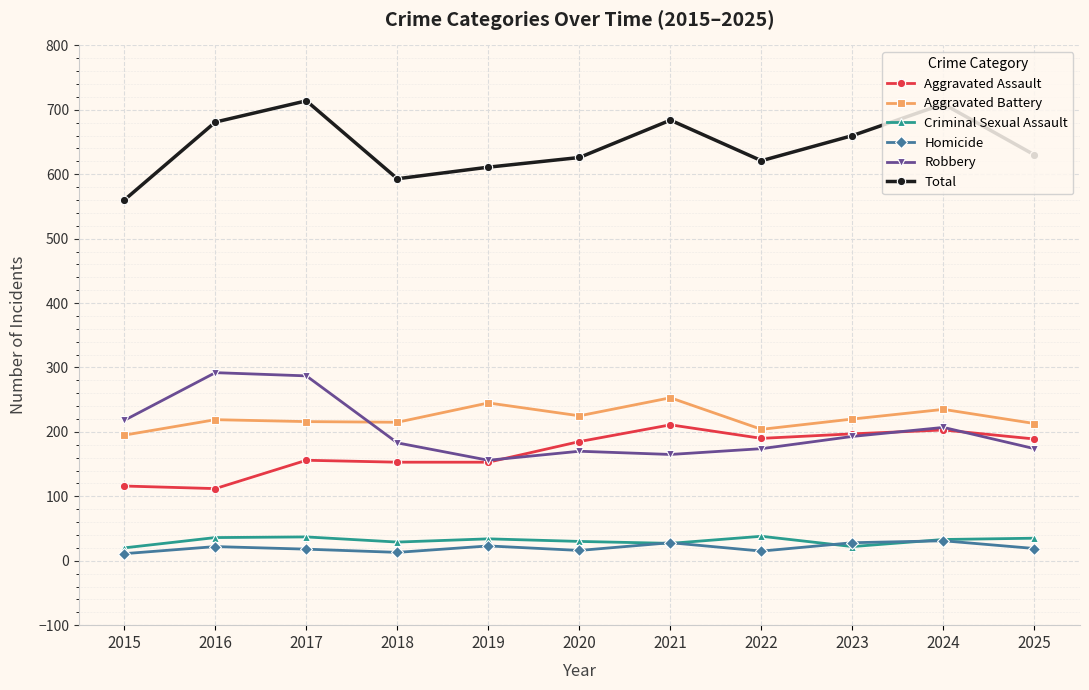

Which series has the largest total across all categories?

Total